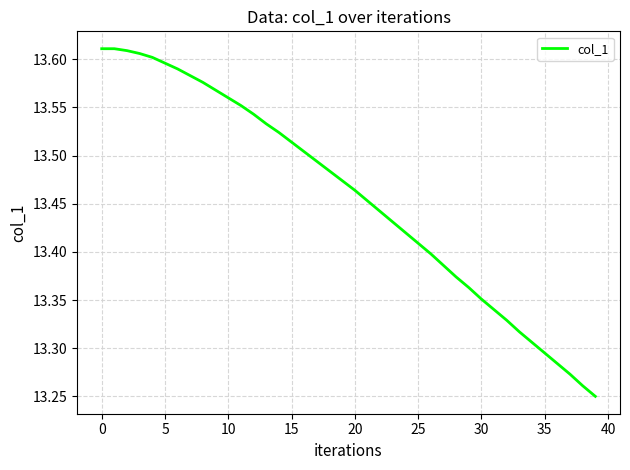

How many lines are shown in the chart?

1